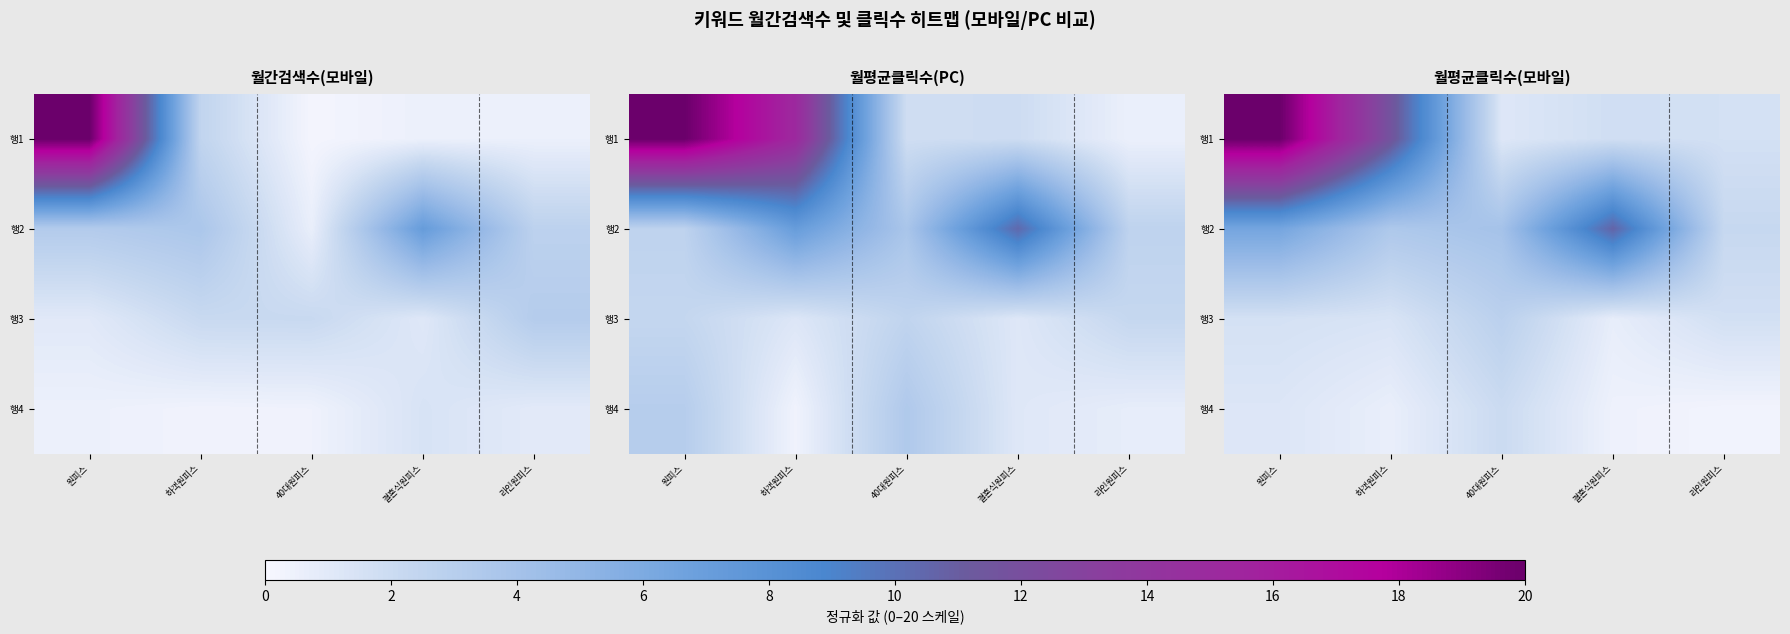

List the series in order of their peak value, highest first.

행1, 행2, 행3, 행4